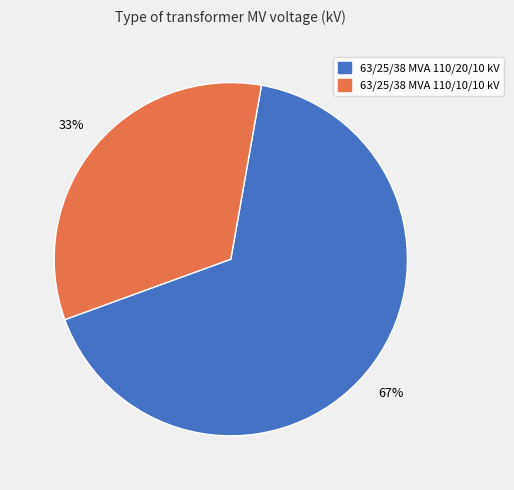

Do 63/25/38 MVA 110/10/10 kV and 63/25/38 MVA 110/20/10 kV together represent more than half of the pie?

Yes